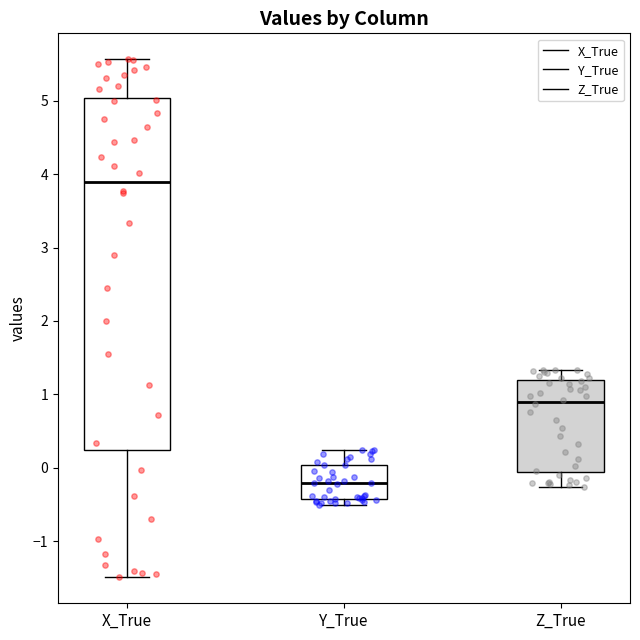

Which box's median line is the highest?

X_True